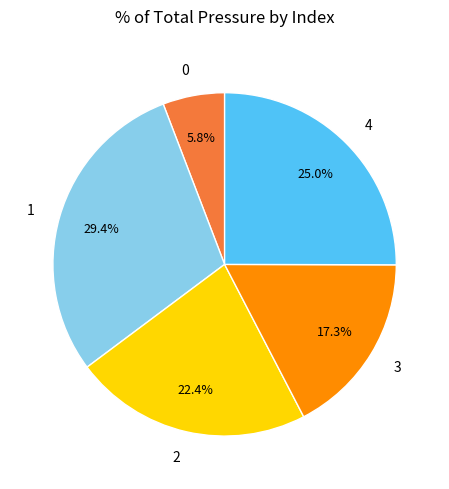

Count the number of slices in the pie.

5